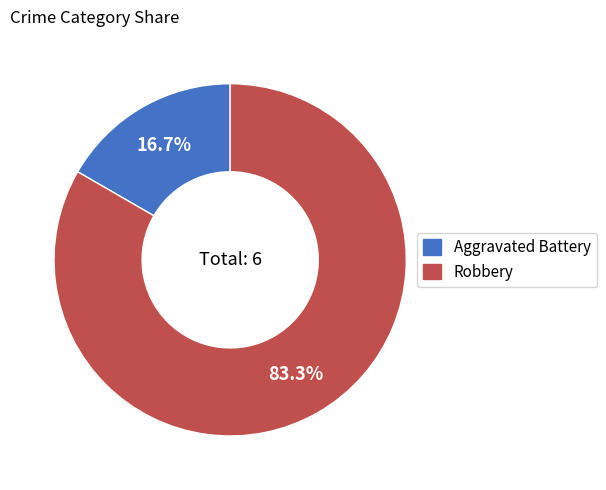

Is it true that Robbery is 83% of the pie?

True